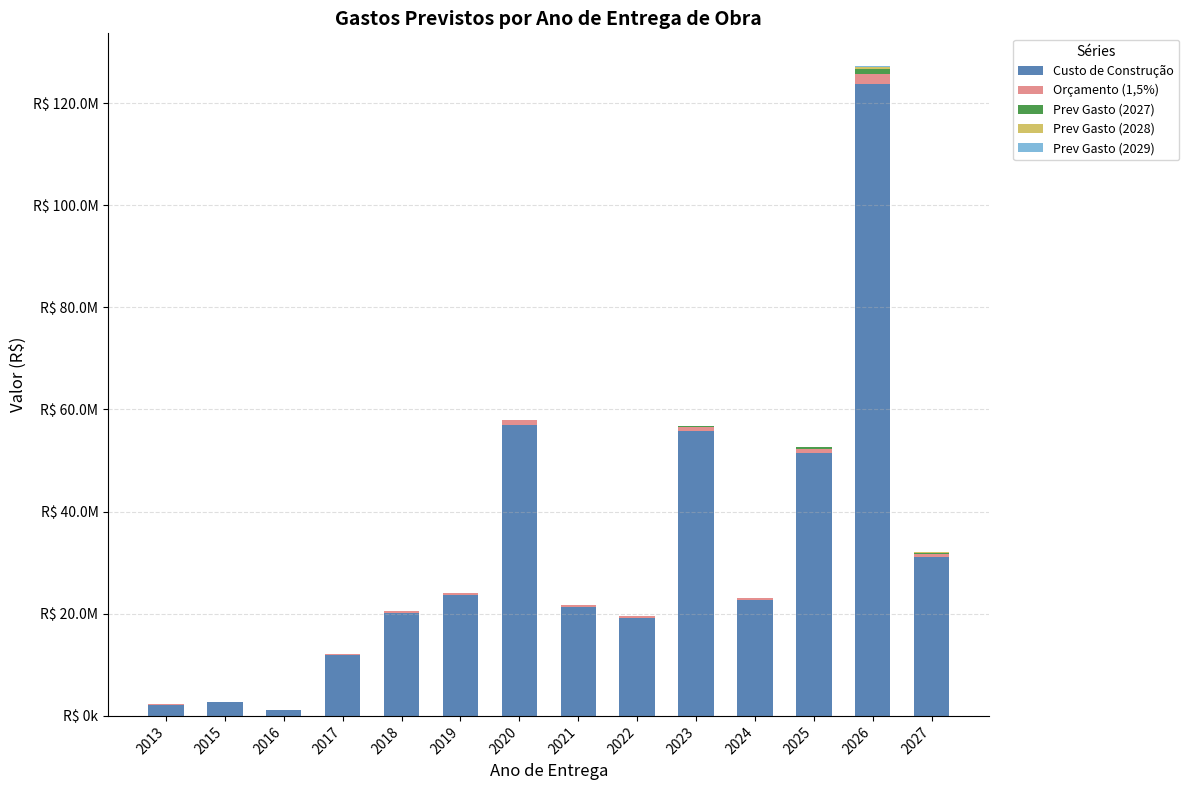

Rank the categories by Prev Gasto (2028) value from lowest to highest.

2013, 2015, 2016, 2017, 2018, 2019, 2020, 2021, 2022, 2024, 2023, 2025, 2027, 2026